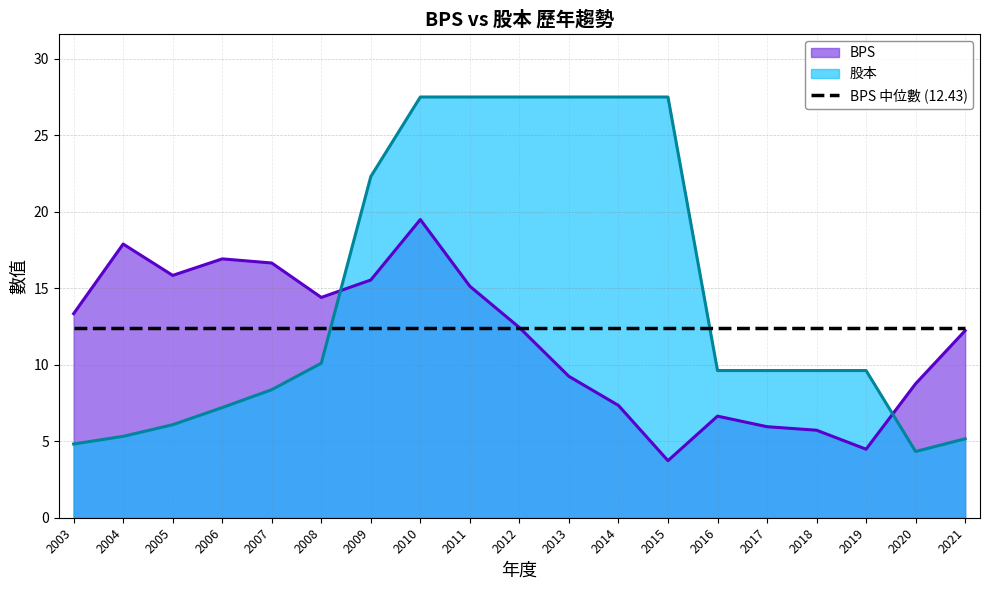

At 2003, list the series in order from largest to smallest.

BPS, BPS 中位數 (12.43), 股本